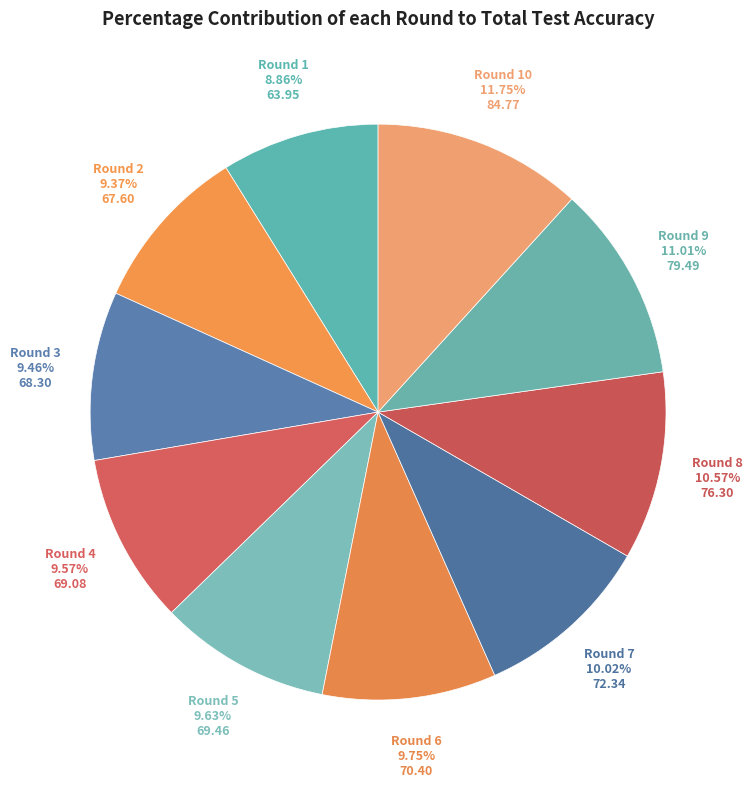

Which category has the biggest portion of the pie?

Round 10